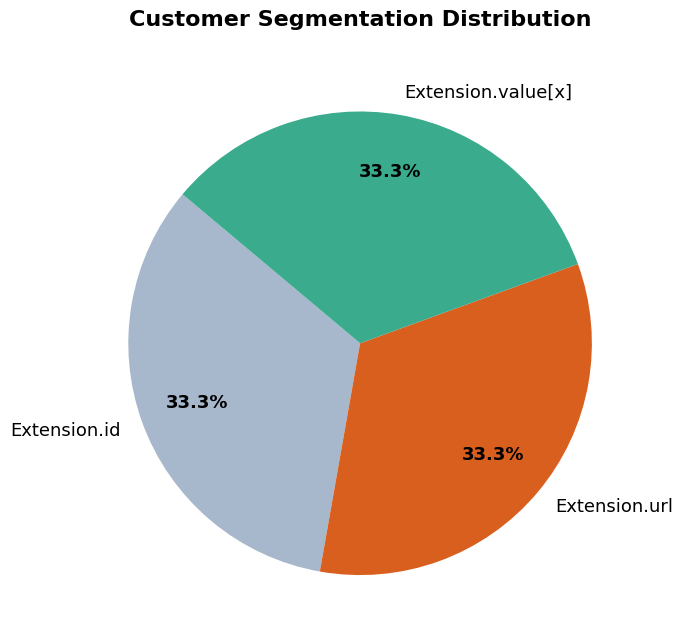

Combined, what portion of the pie is Extension.value[x] and Extension.url?

66.7%